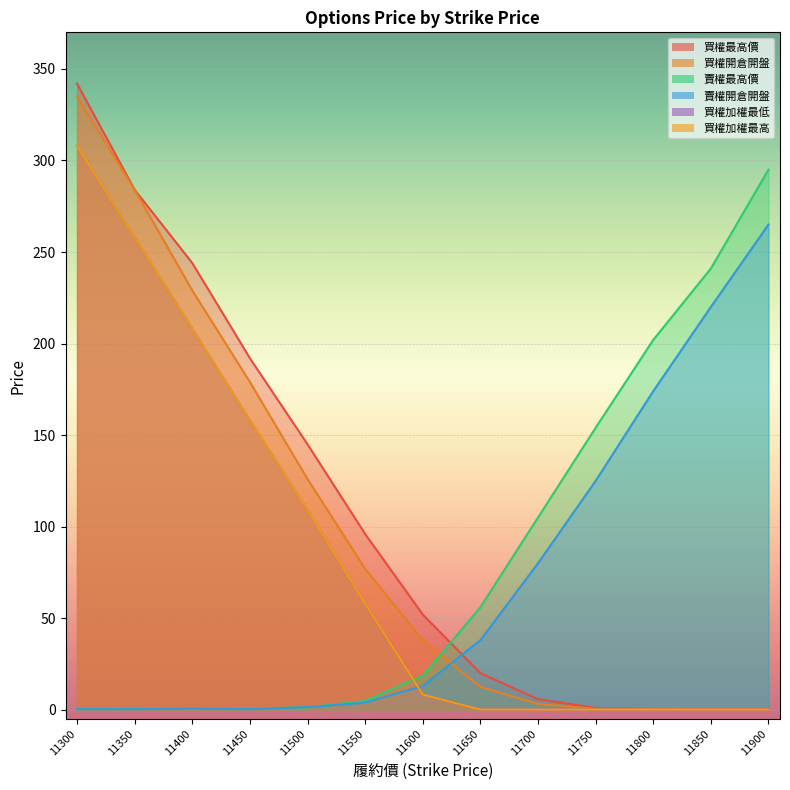

Between 11850 and 11900, which is larger?

11850